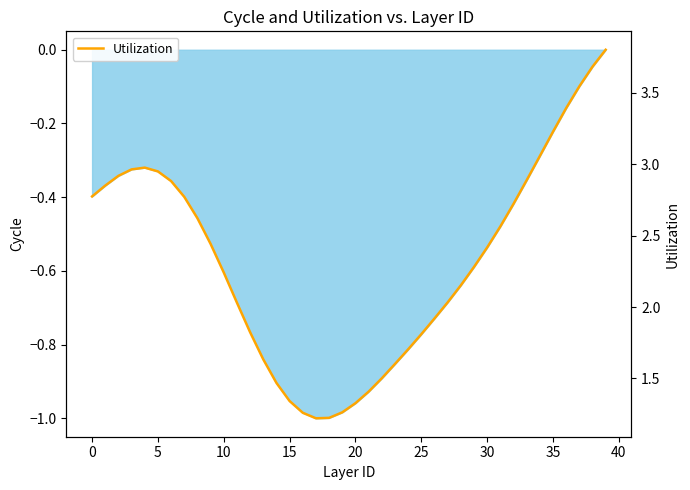

What is the difference between the second highest and minimum values?

2.5